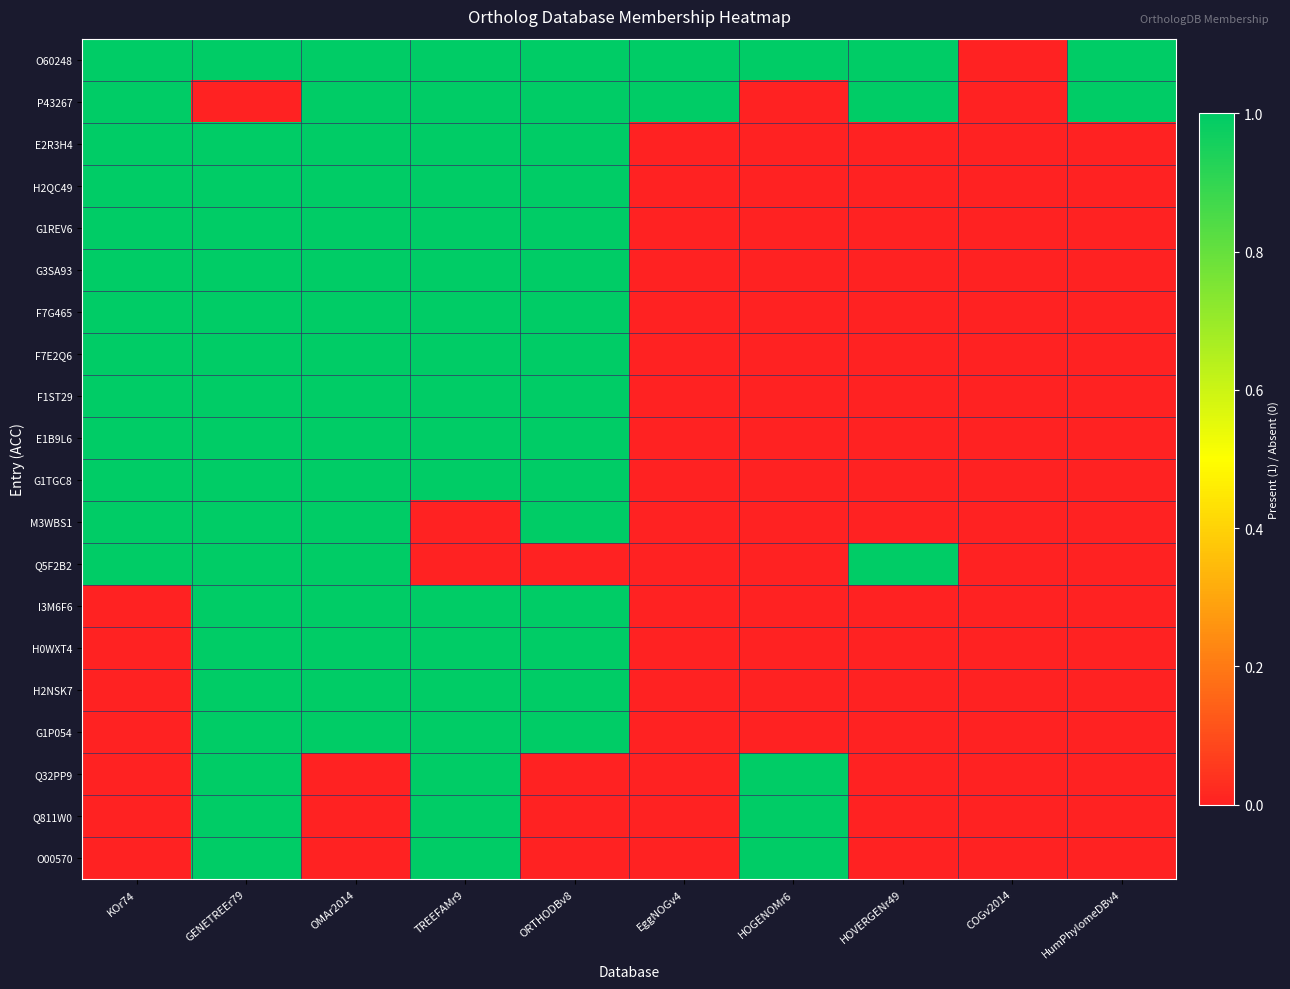

How many distinct data groups are displayed?

20